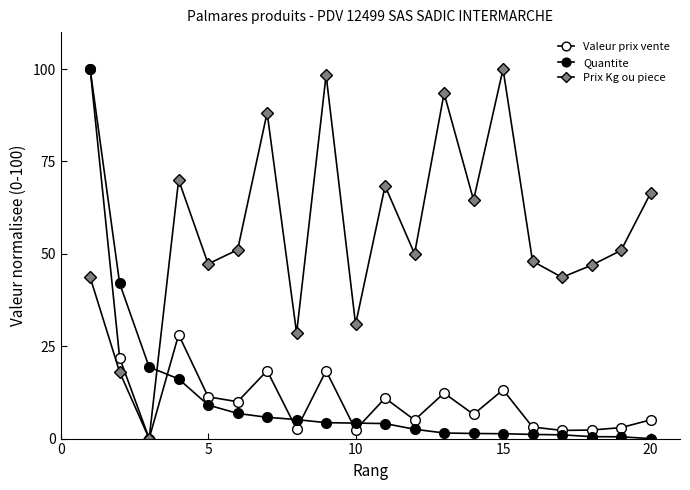

Count the number of data series in this chart.

3